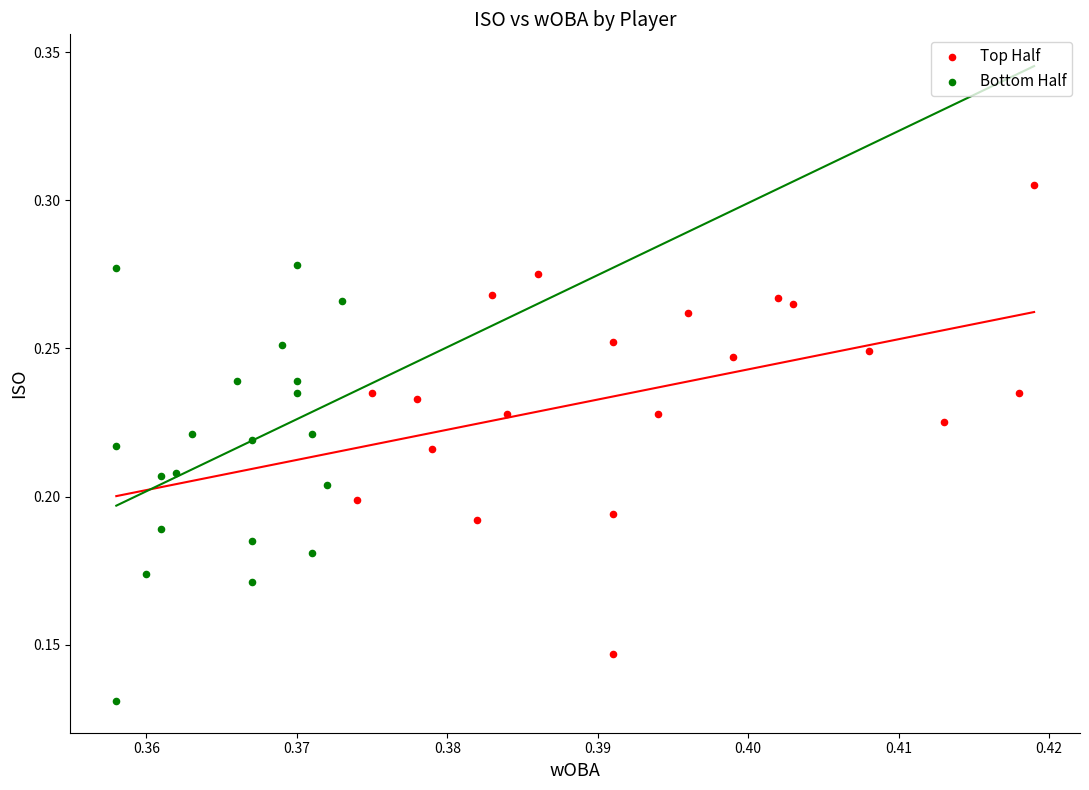

Which series reaches the maximum Y coordinate?

Top Half